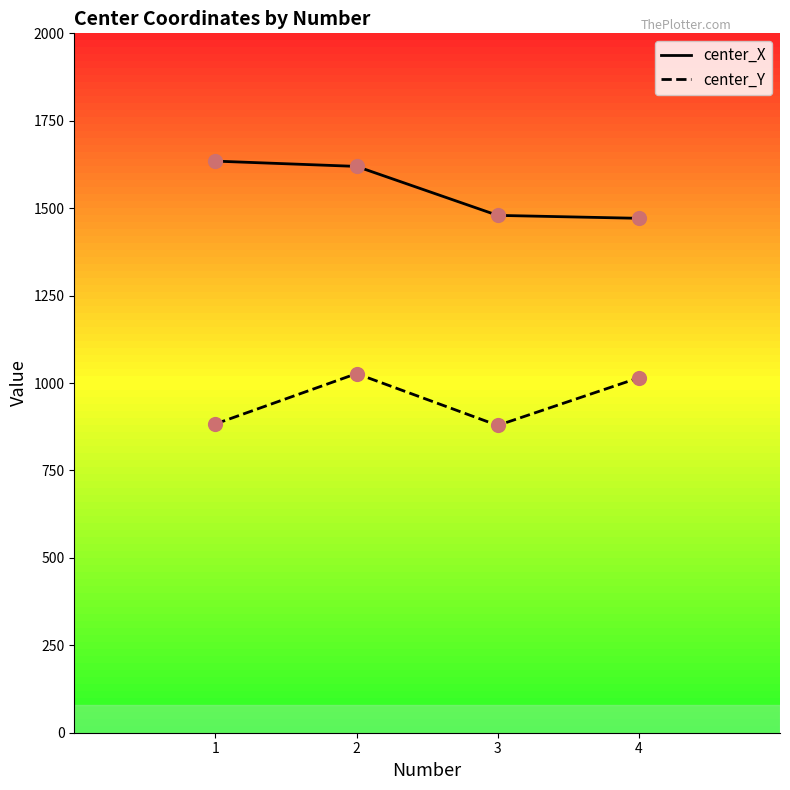

What is the total value across all series at 1?

2517.6